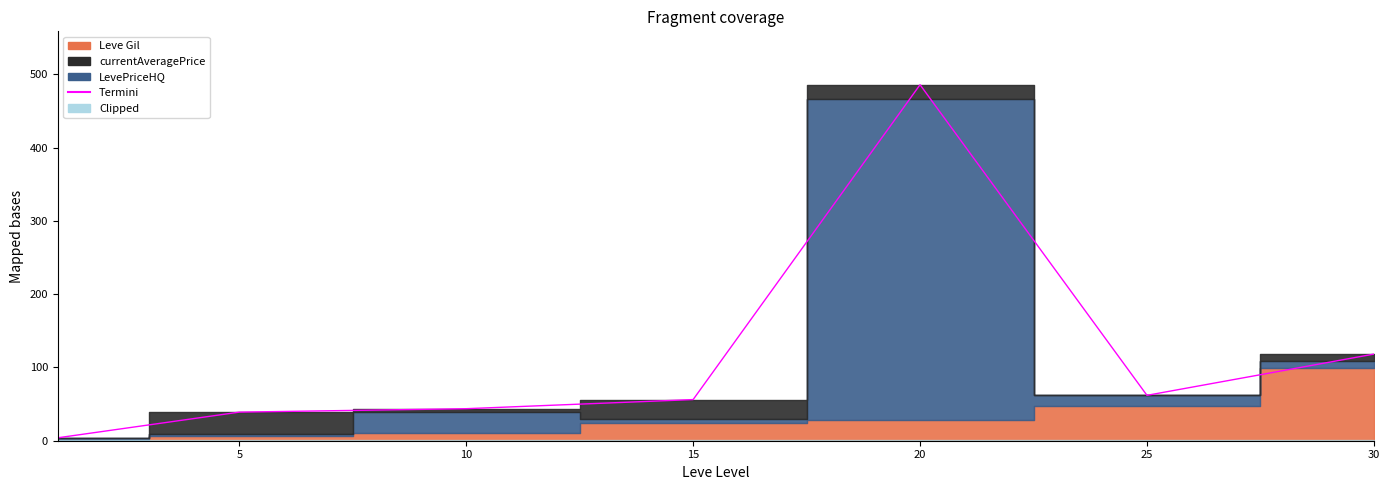

Reading left to right, transcribe all the data shown in this chart.

4.0	39.0	43.7	56.2	485.9	62.0	118.2